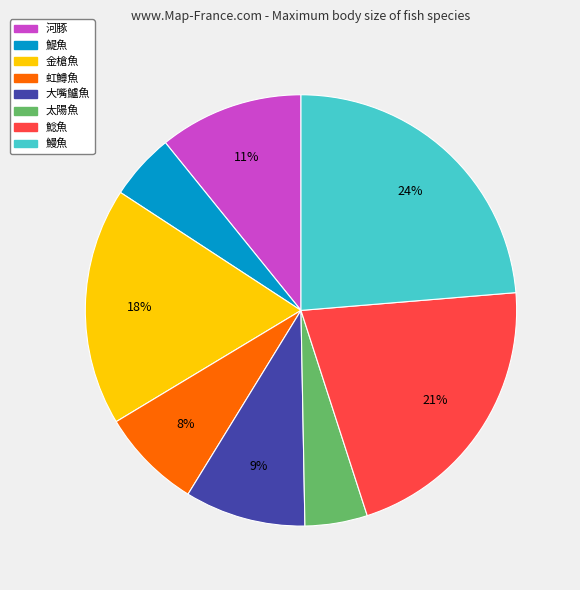

Which has a higher value, 金槍魚 or 虹鱒魚?

金槍魚